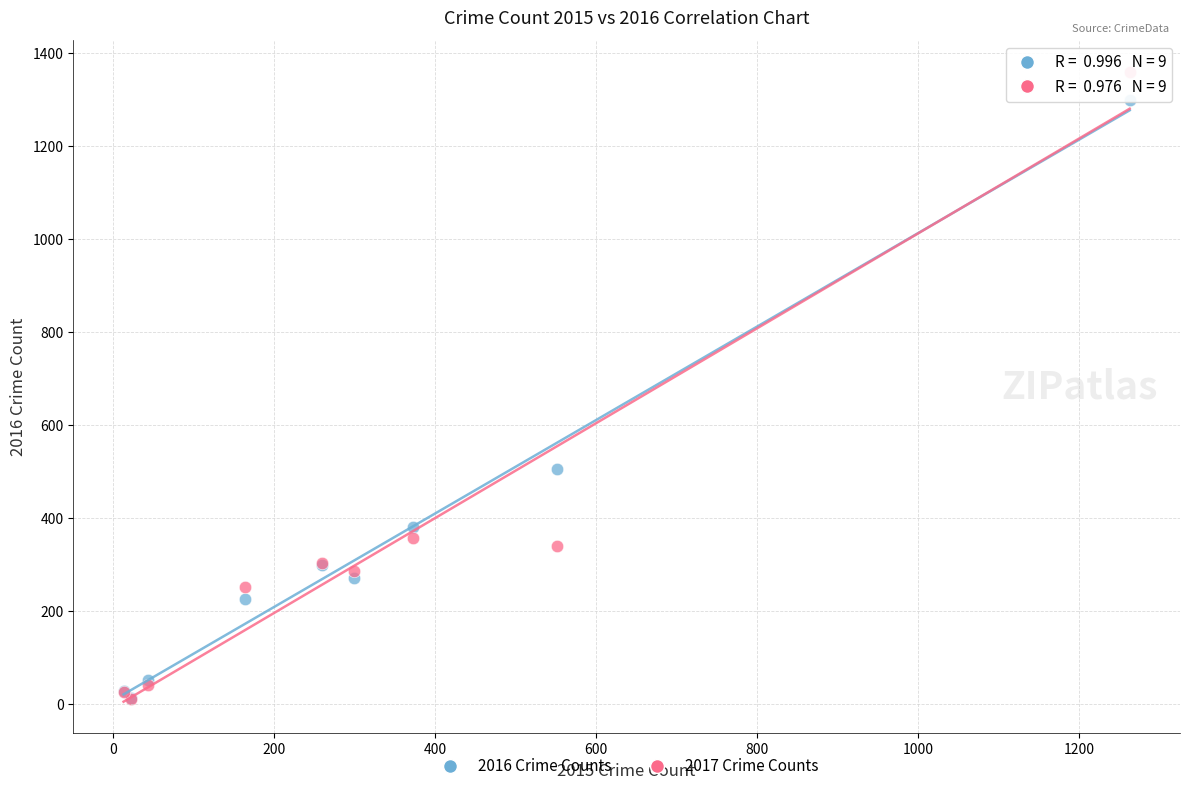

In the 2017 Crime Counts series, what Y value is closest to 685?

356